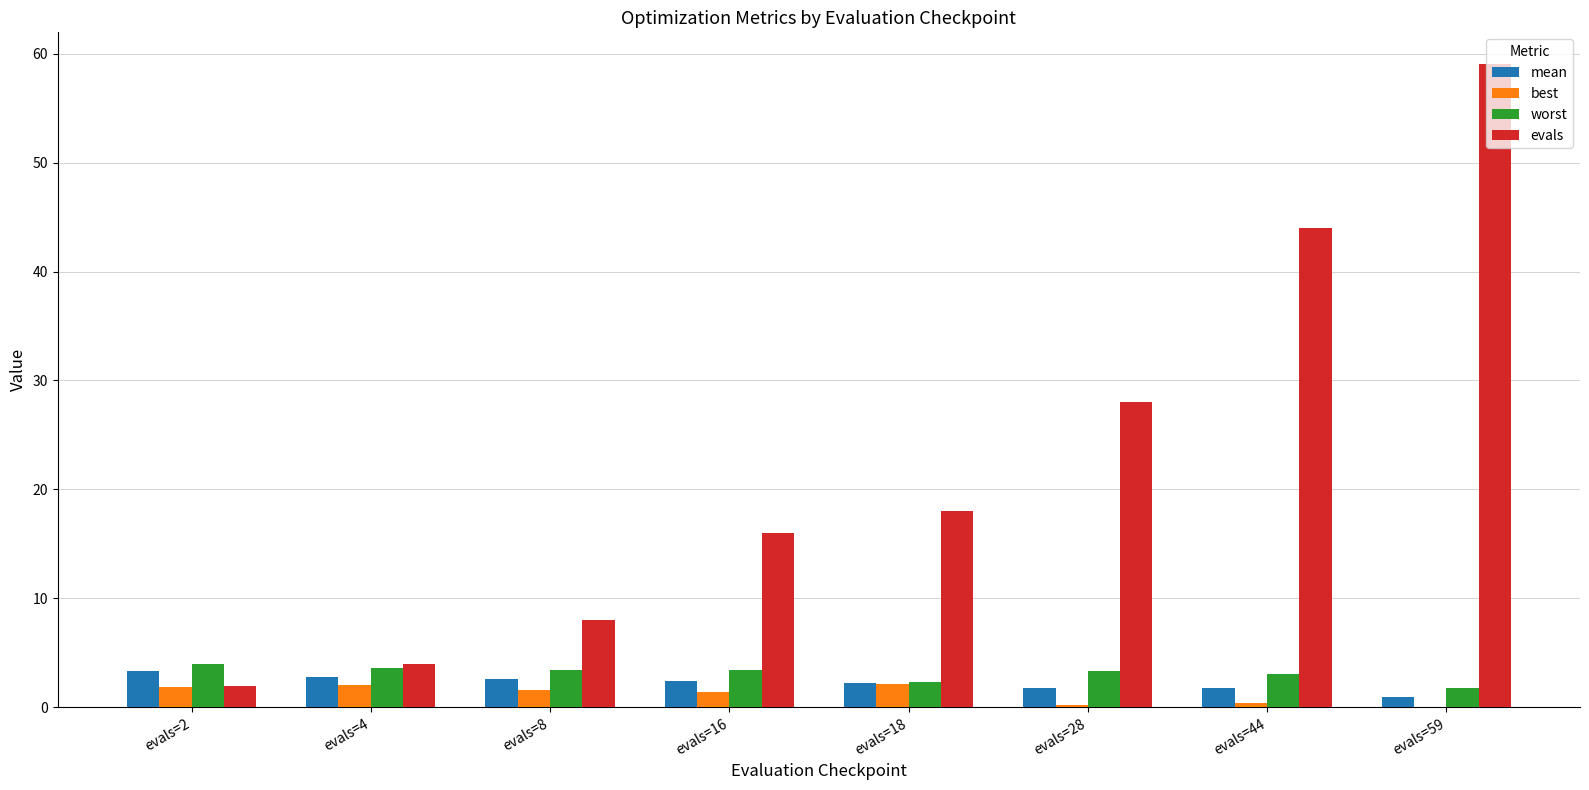

The value of best at evals=2 is 1.9. True or false?

True